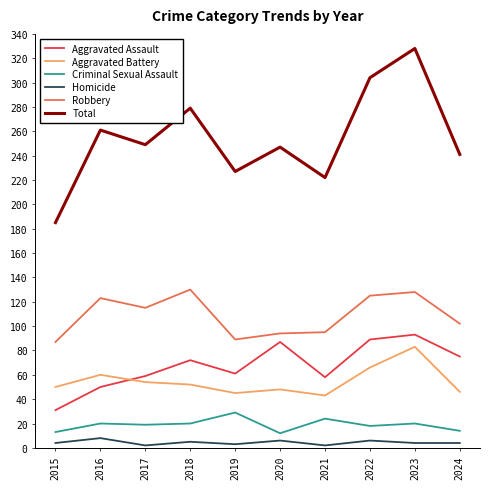

What is the highest value of the Homicide series?

8